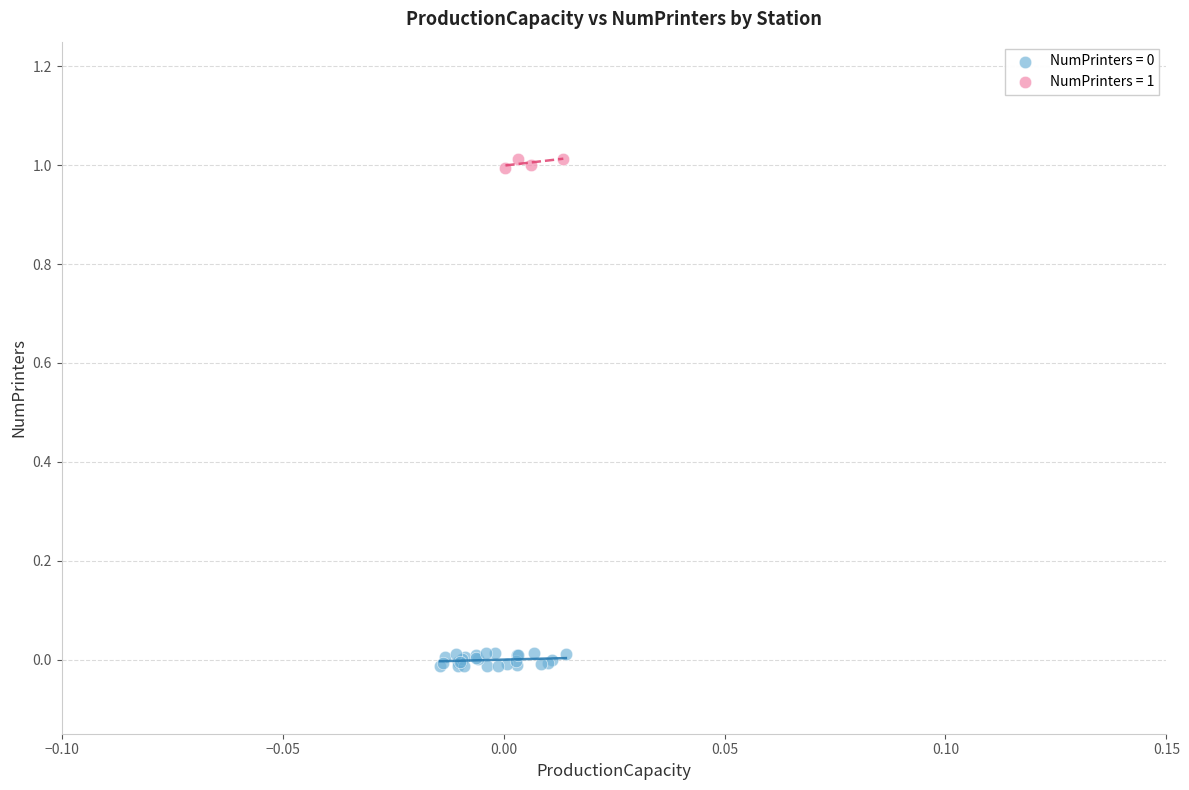

Which series contains the highest Y value?

NumPrinters = 1